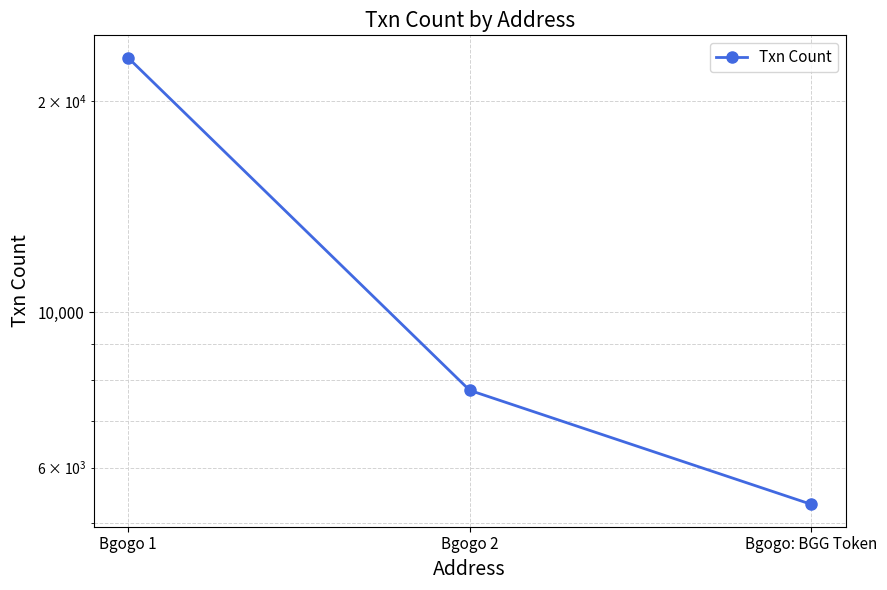

What is the smallest value displayed?

5320